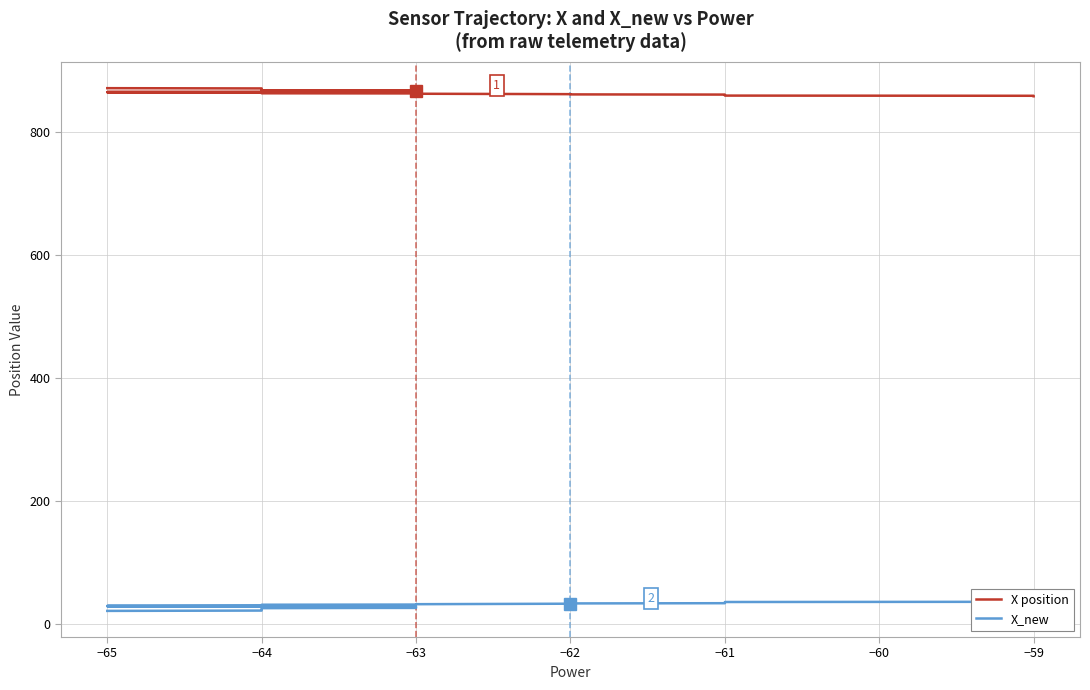

What is the label of the 8th point from the right?

−61